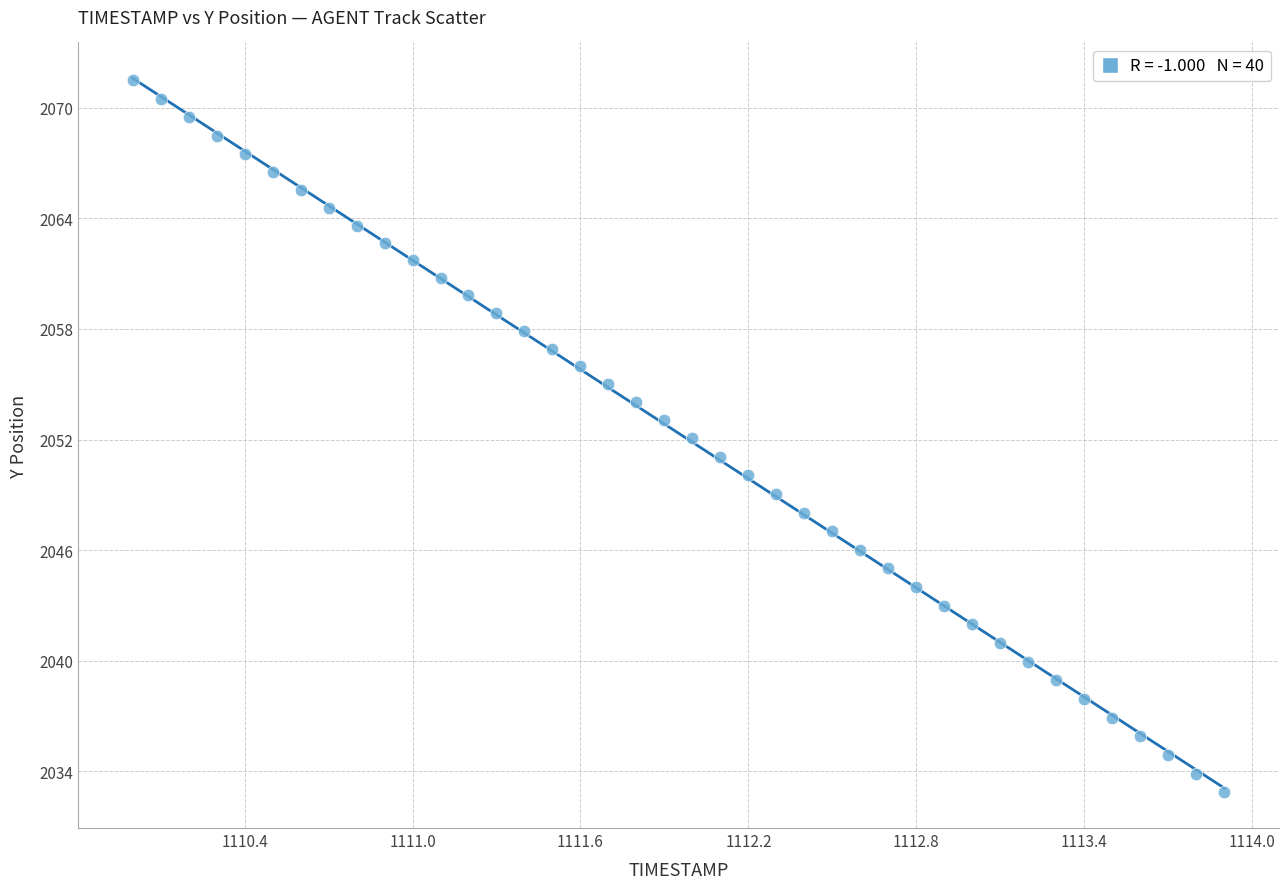

What is the range of Y values (max minus min)?

38.6